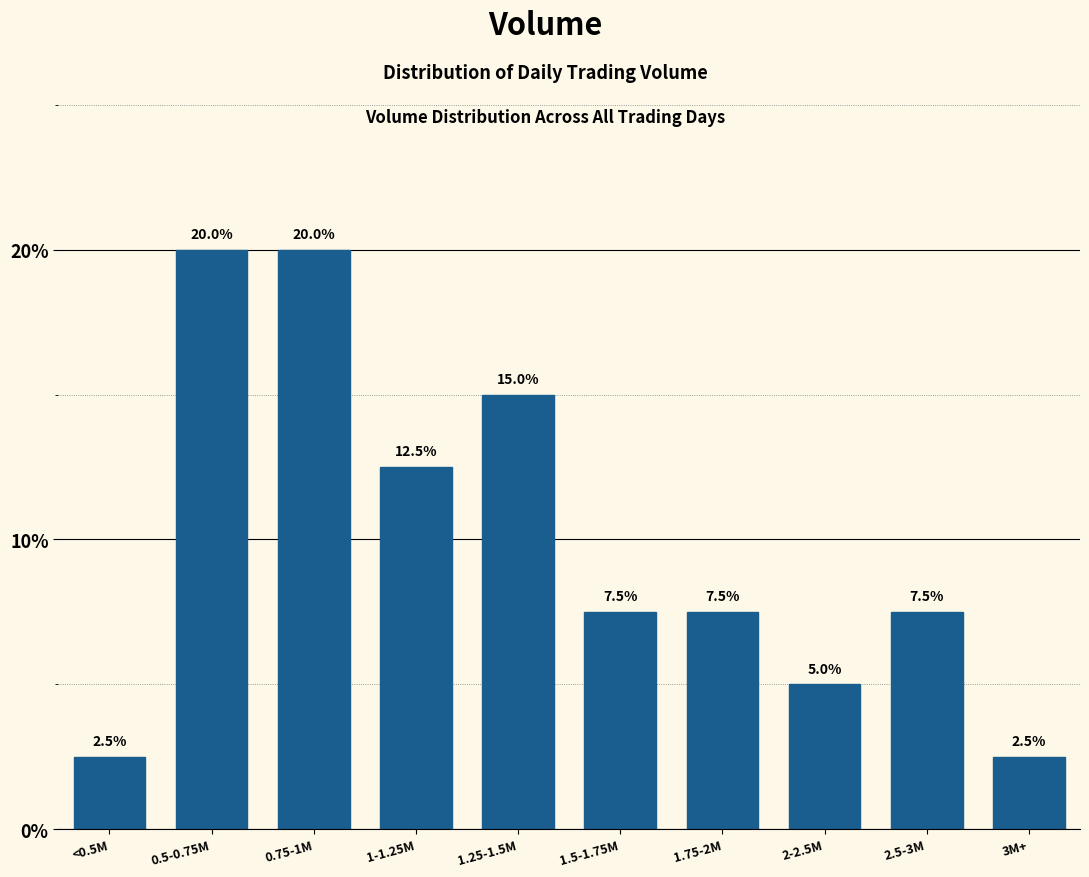

Reading left to right, extract all data points from this chart.

<0.5M=2.5	0.5-0.75M=20.0	0.75-1M=20.0	1-1.25M=12.5	1.25-1.5M=15.0	1.5-1.75M=7.5	1.75-2M=7.5	2-2.5M=5.0	2.5-3M=7.5	3M+=2.5